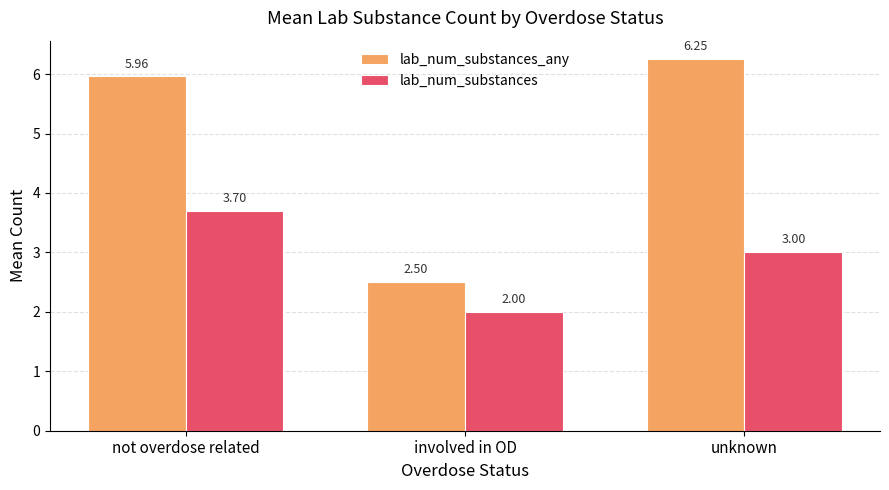

Which label corresponds to the largest value in the chart?

unknown